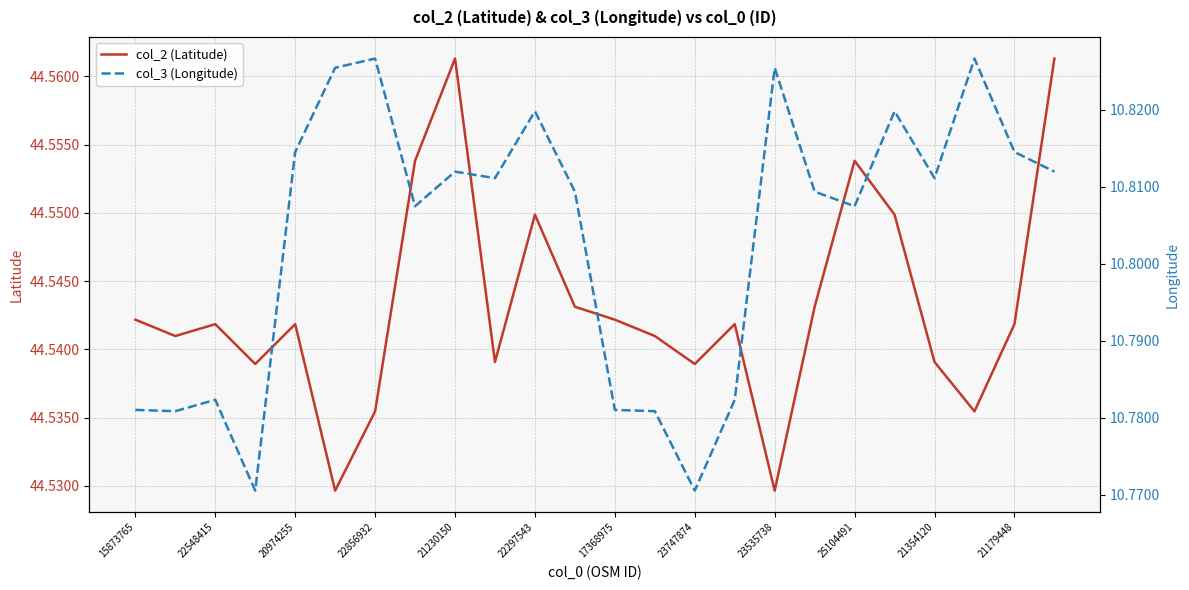

Does the chart display data point markers on the line(s)?

No